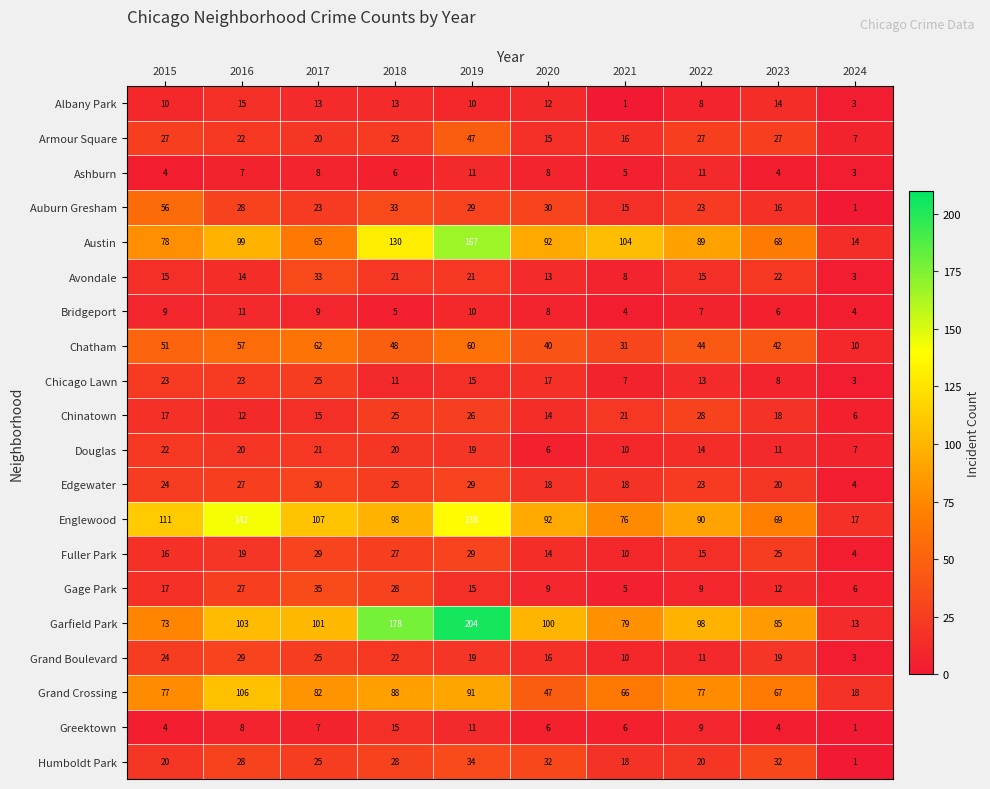

Count the number of data series in this chart.

20